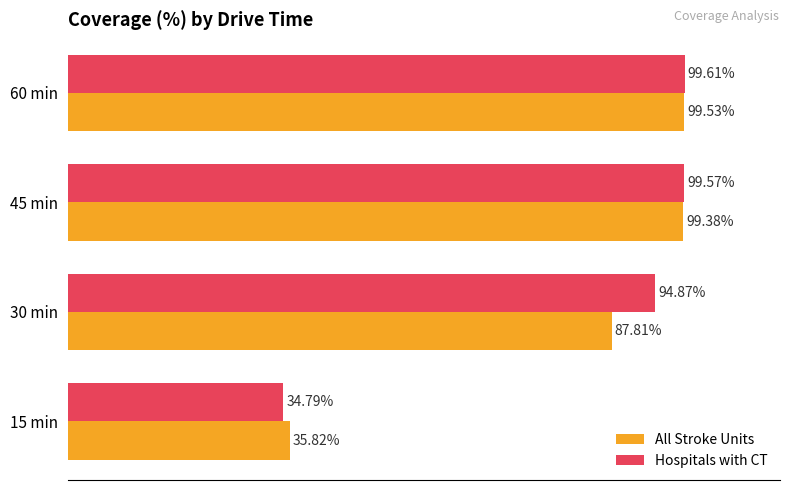

Rank the series by their average value, from highest to lowest.

Hospitals with CT, All Stroke Units